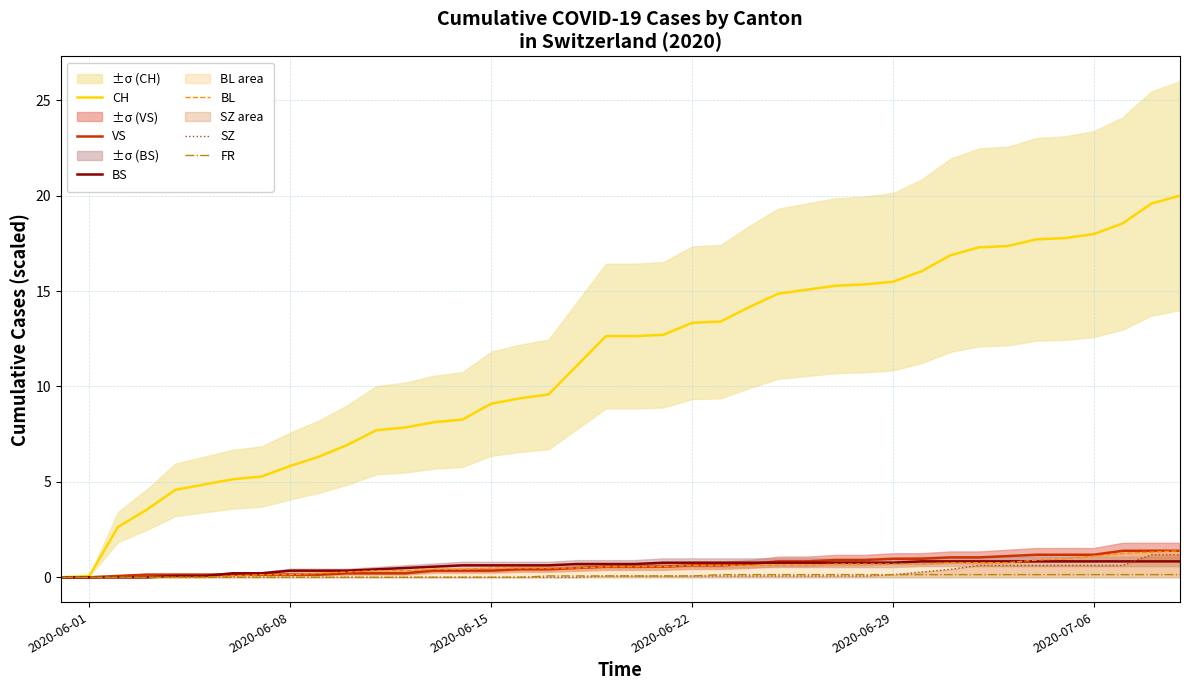

What is the value of the SZ point at the 38th from the left?

0.6